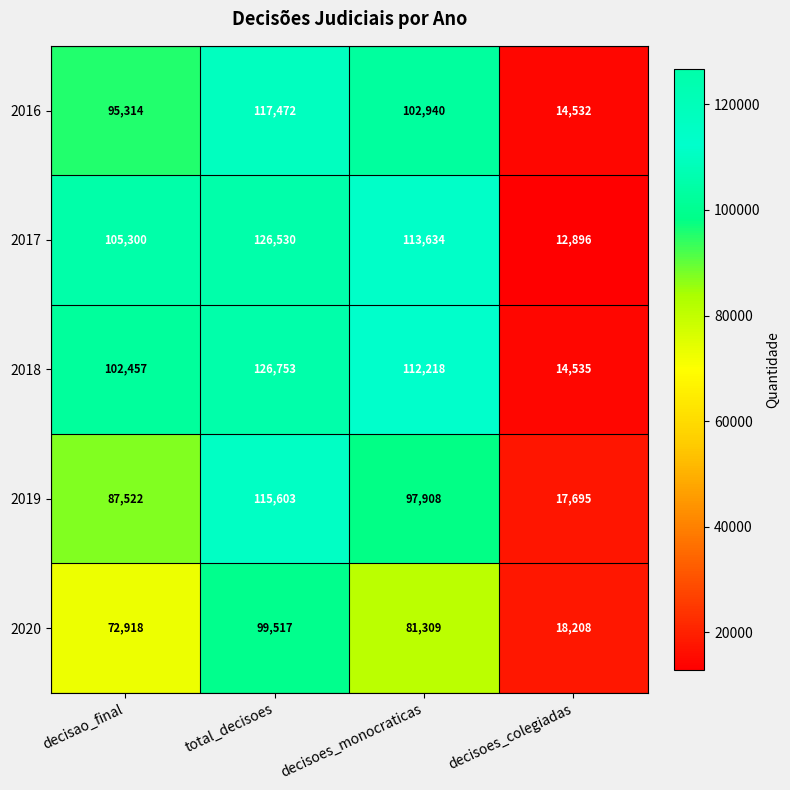

What is the sum of the 2017 values at decisao_final and decisoes_monocraticas?

218934